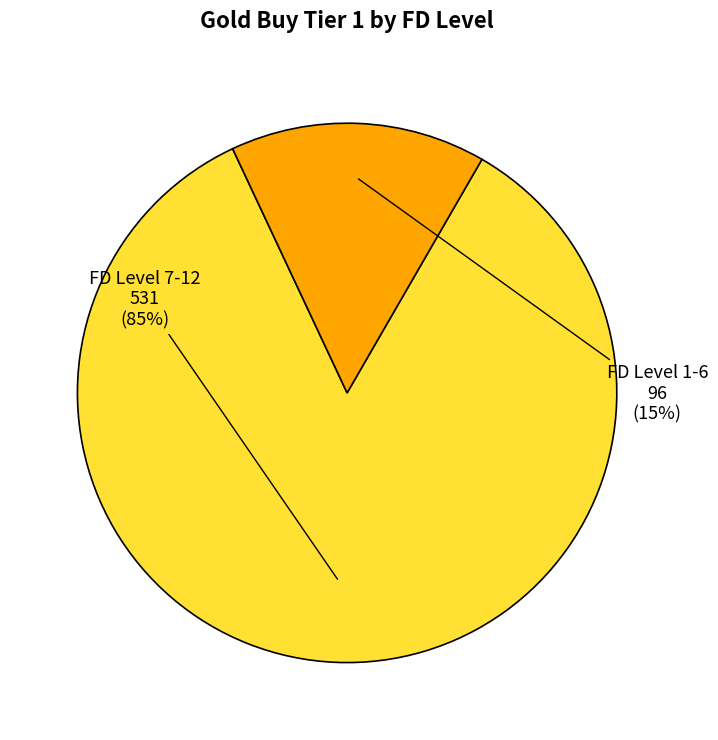

To the nearest percent, what is the average slice percentage?

50%